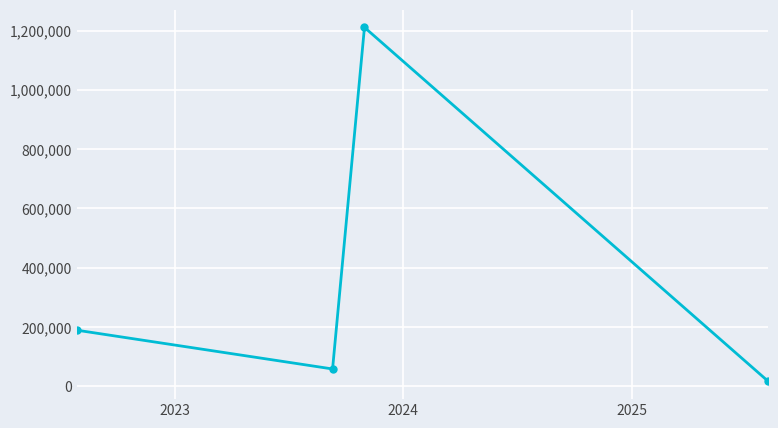

What is the value of the 1st point from the left?

189417.7